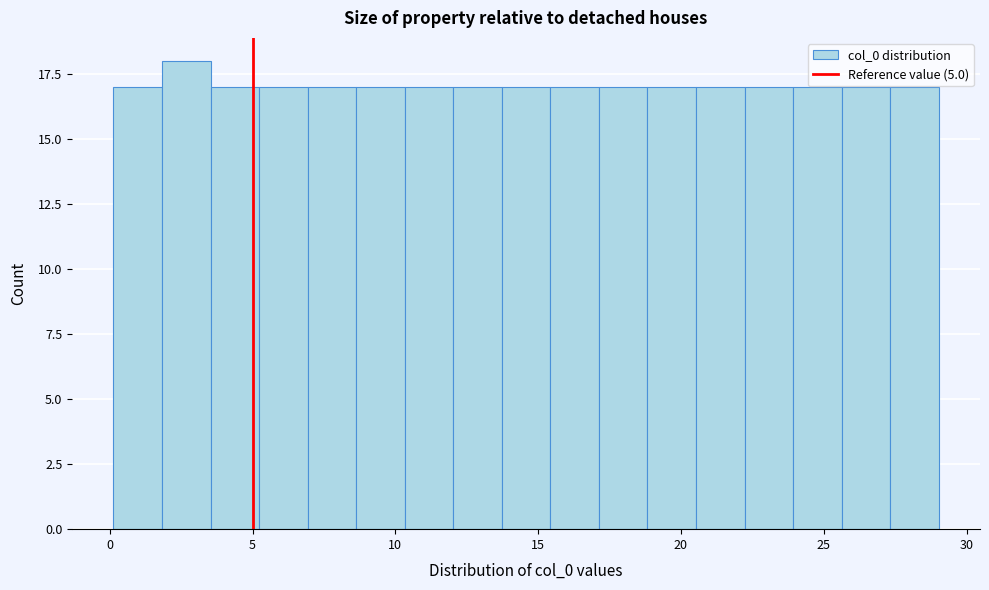

Read against the x-axis, roughly where is the centre of the tallest bar?

2.5